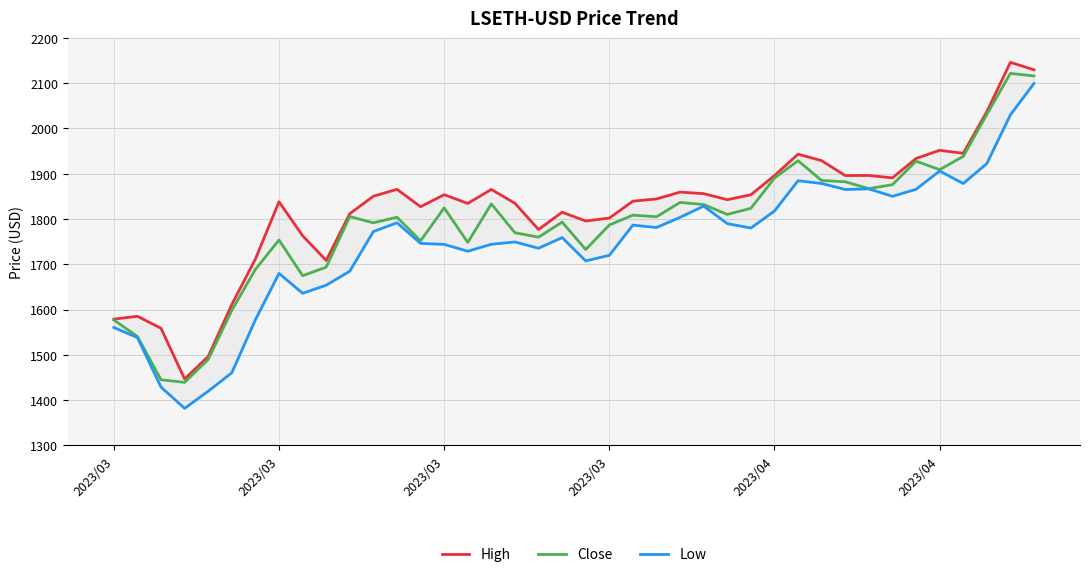

Reading left to right, what are all the values shown in this chart?

High: 1578.8	1585.0	1558.5	1446.5	1496.4	1611.1	1711.5	1838.1	1763.0	1708.4	1811.7	1850.2	1865.5	1827.1	1853.6	1834.4	1865.3	1834.7	1776.7	1814.9	1795.5	1802.0	1839.3	1844.2	1859.3	1856.0	1842.6	1853.5	1895.7	1943.1	1928.8	1896.0	1896.1	1890.8	1933.6	1951.7	1945.1	2037.0	2146.0	2129.6
Close: 1576.9	1540.4	1444.7	1439.1	1489.7	1598.2	1688.7	1753.6	1674.7	1693.6	1805.4	1791.5	1803.9	1751.7	1824.6	1748.2	1833.2	1769.6	1759.8	1793.1	1732.5	1786.7	1808.4	1804.8	1836.6	1831.9	1810.0	1823.6	1890.2	1928.7	1885.0	1882.1	1867.0	1875.8	1927.7	1908.9	1938.2	2030.8	2121.6	2115.9
Low: 1560.3	1537.9	1428.5	1381.7	1419.6	1460.3	1577.4	1679.8	1635.8	1653.7	1684.6	1772.2	1791.6	1746.1	1743.9	1728.8	1744.1	1749.2	1735.3	1758.9	1707.3	1719.7	1786.4	1781.1	1803.6	1828.5	1789.7	1780.0	1817.5	1884.5	1878.3	1865.1	1866.5	1850.0	1865.5	1905.9	1878.3	1922.2	2030.0	2099.5